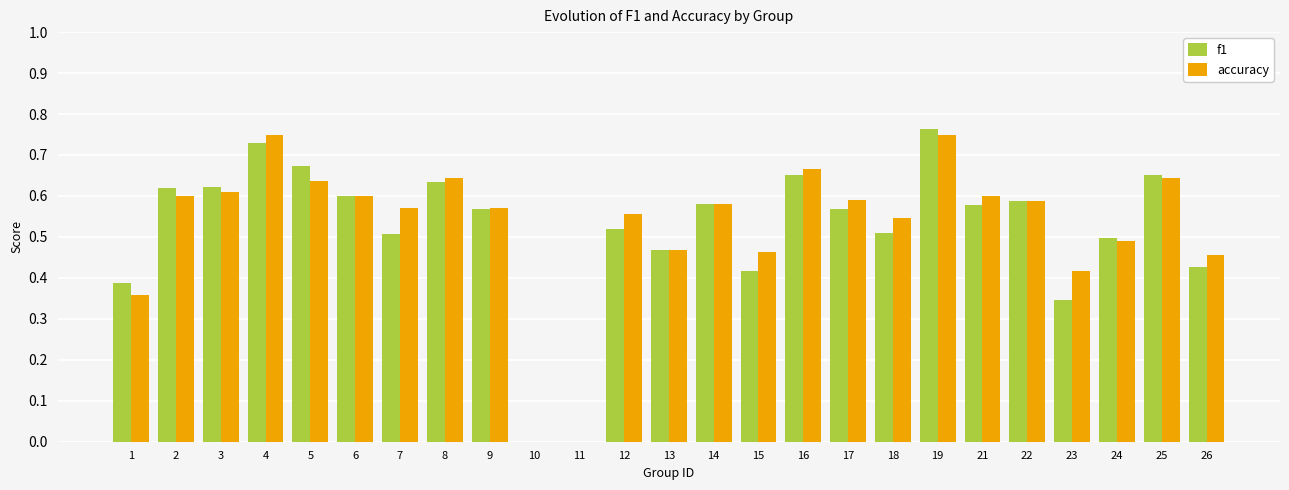

Between 21 and 23, which series saw the biggest shift?

f1